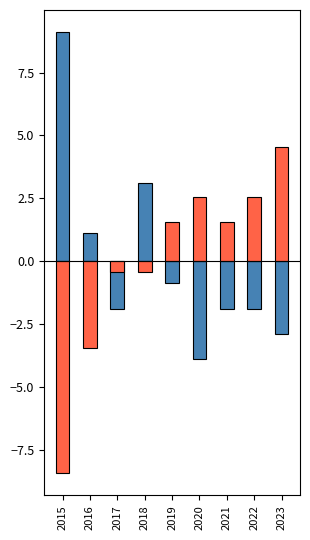

Reading left to right, what are all the values shown in this chart?

Total: 2015=9.1	2016=1.1	2017=-1.9	2018=3.1	2019=-0.9	2020=-3.9	2021=-1.9	2022=-1.9	2023=-2.9
Robbery: 2015=-8.4	2016=-3.4	2017=-0.4	2018=-0.4	2019=1.6	2020=2.6	2021=1.6	2022=2.6	2023=4.6